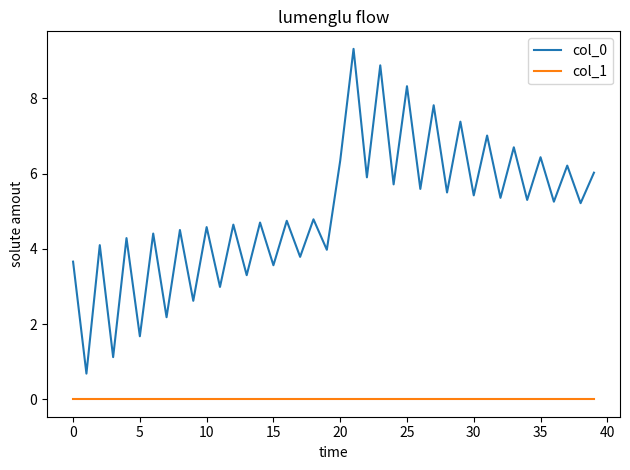

Which series has the largest total across all categories?

col_0